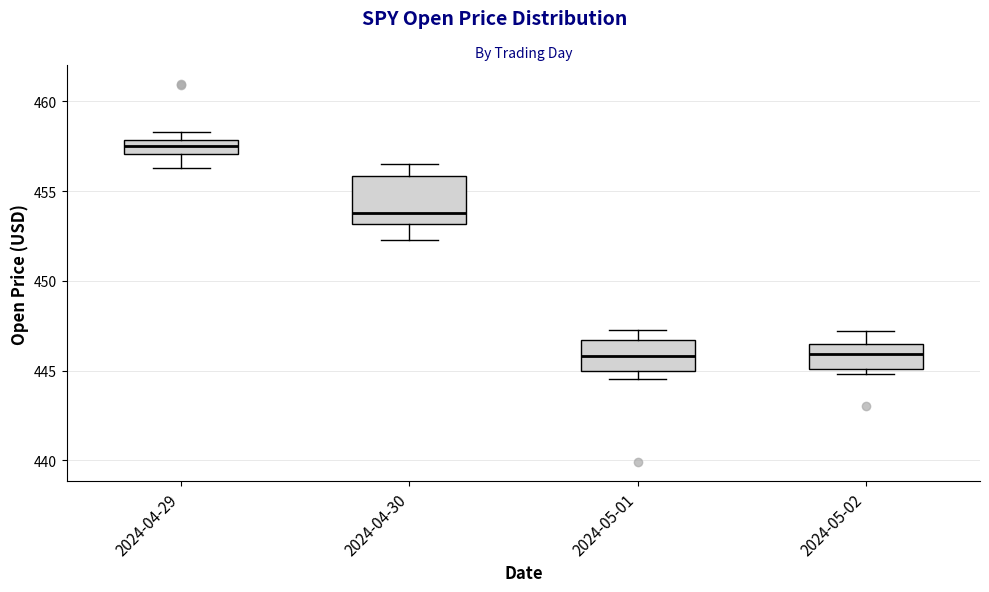

Where does the median line of the box for 2024-04-29 sit on the y-axis? The values are not printed on the chart, so give them approximately, as read against the axis.

457.5